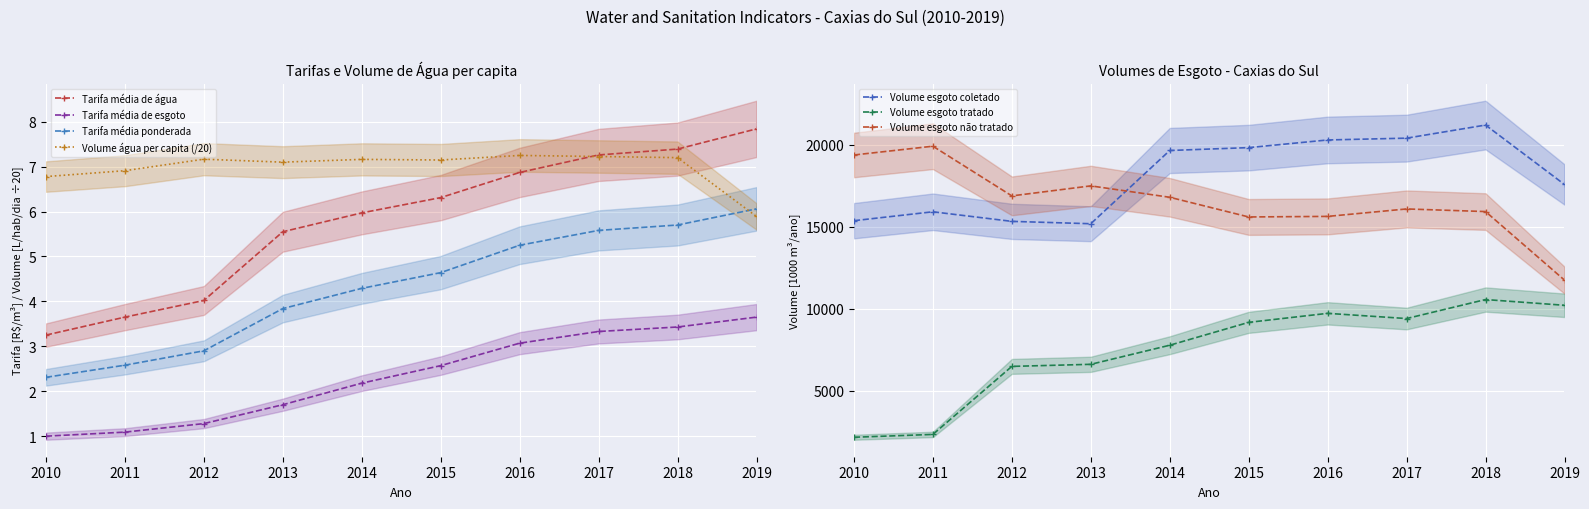

What is the average value of the Tarifa_media_esgoto series?

2.3